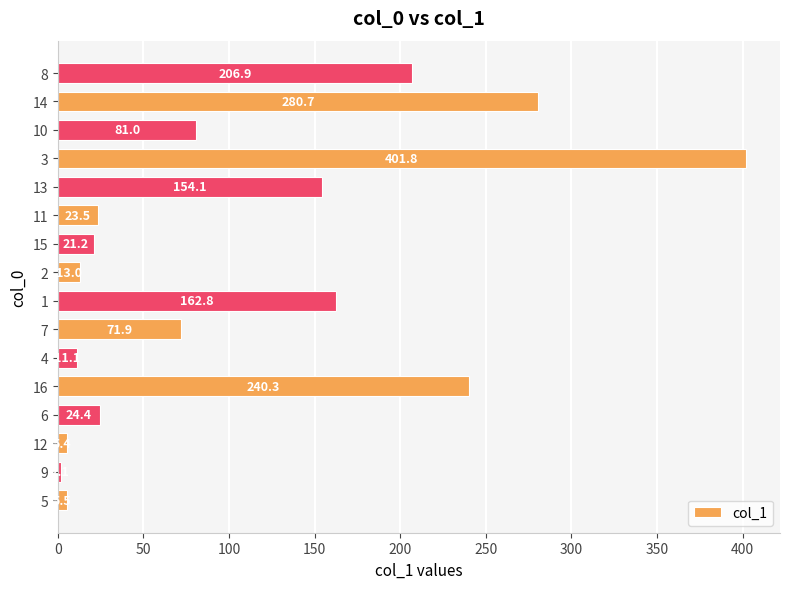

Rank the categories by value from lowest to highest.

9, 12, 5, 4, 2, 15, 11, 6, 7, 10, 13, 1, 8, 16, 14, 3